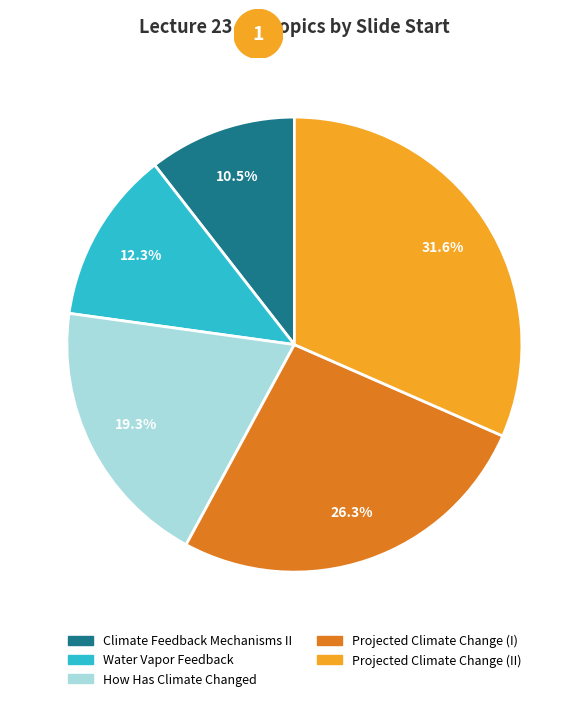

To the nearest percent, what is the difference between the Climate Feedback Mechanisms II and How Has Climate Changed slice percentages?

9%